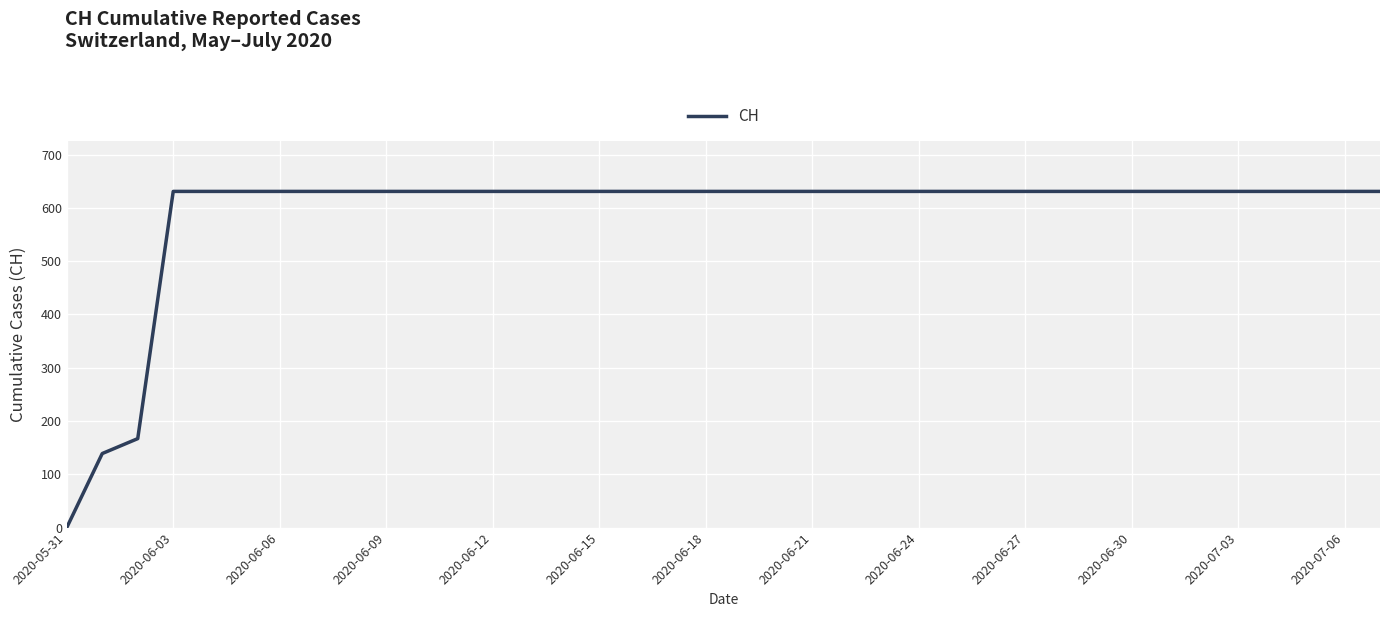

What is the greatest value displayed?

631